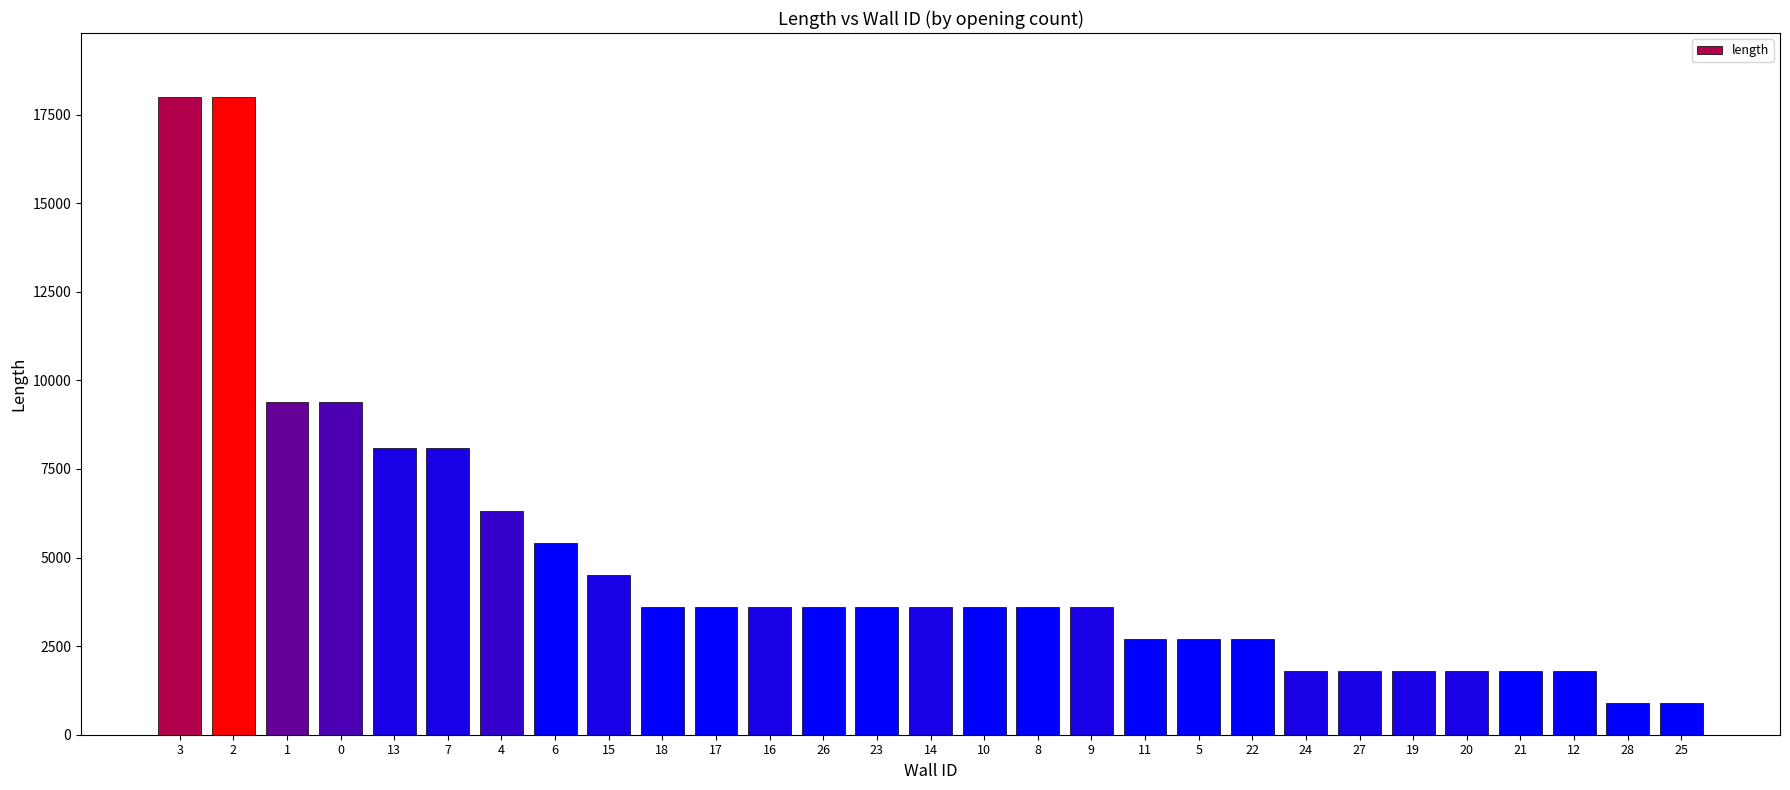

How many distinct data groups are displayed?

1